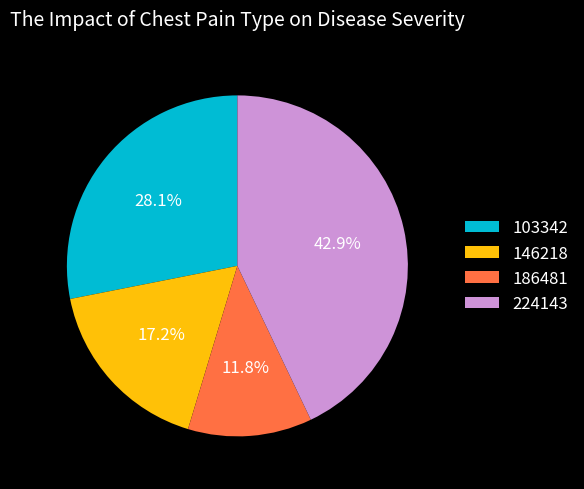

Is 146218 the majority of the pie?

No